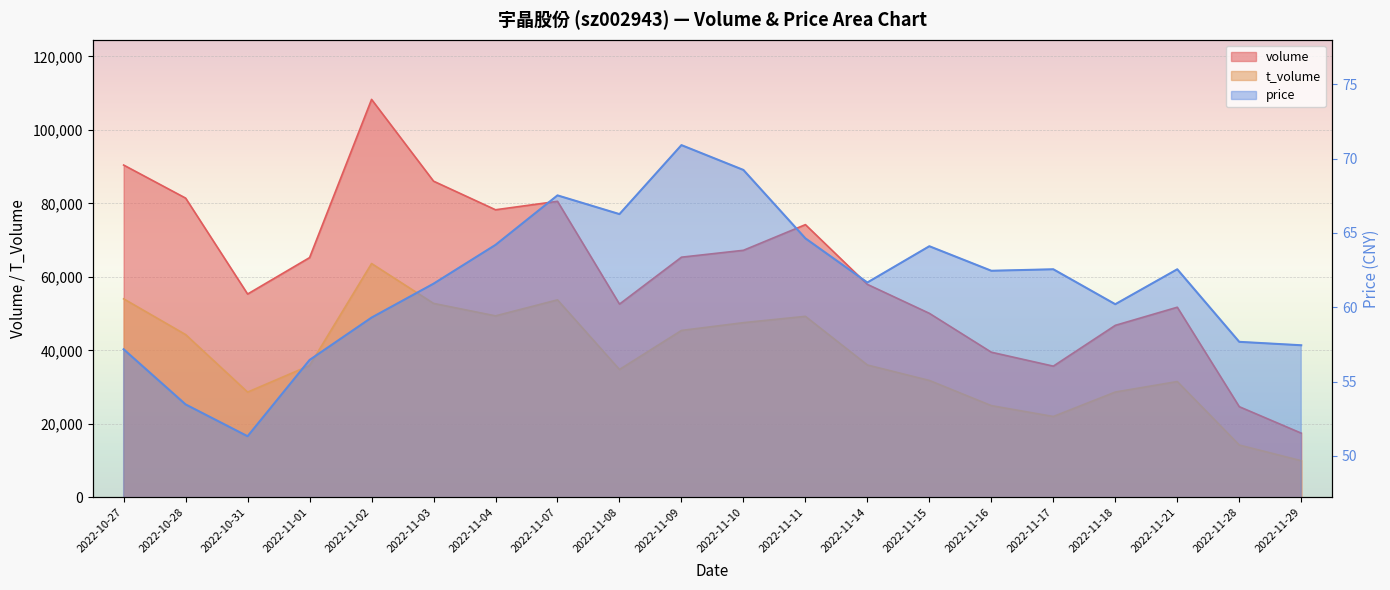

What is the difference between the highest and lowest values at 2022-11-04?

78190.8